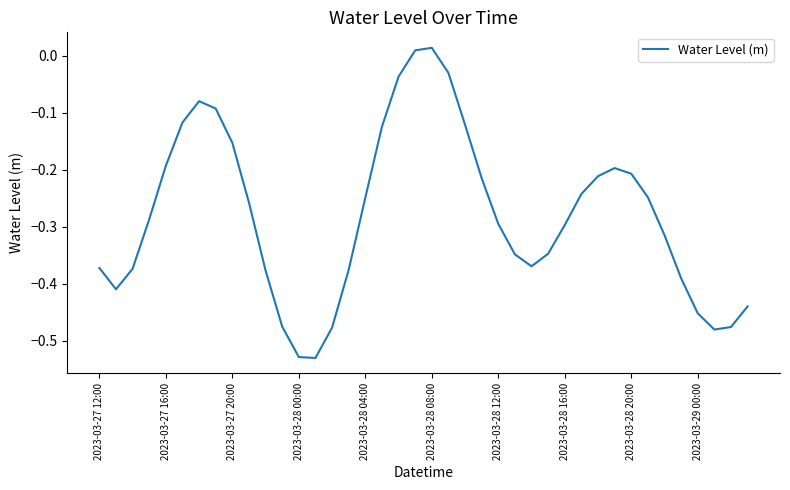

Is this an area chart (filled region under the line)?

No